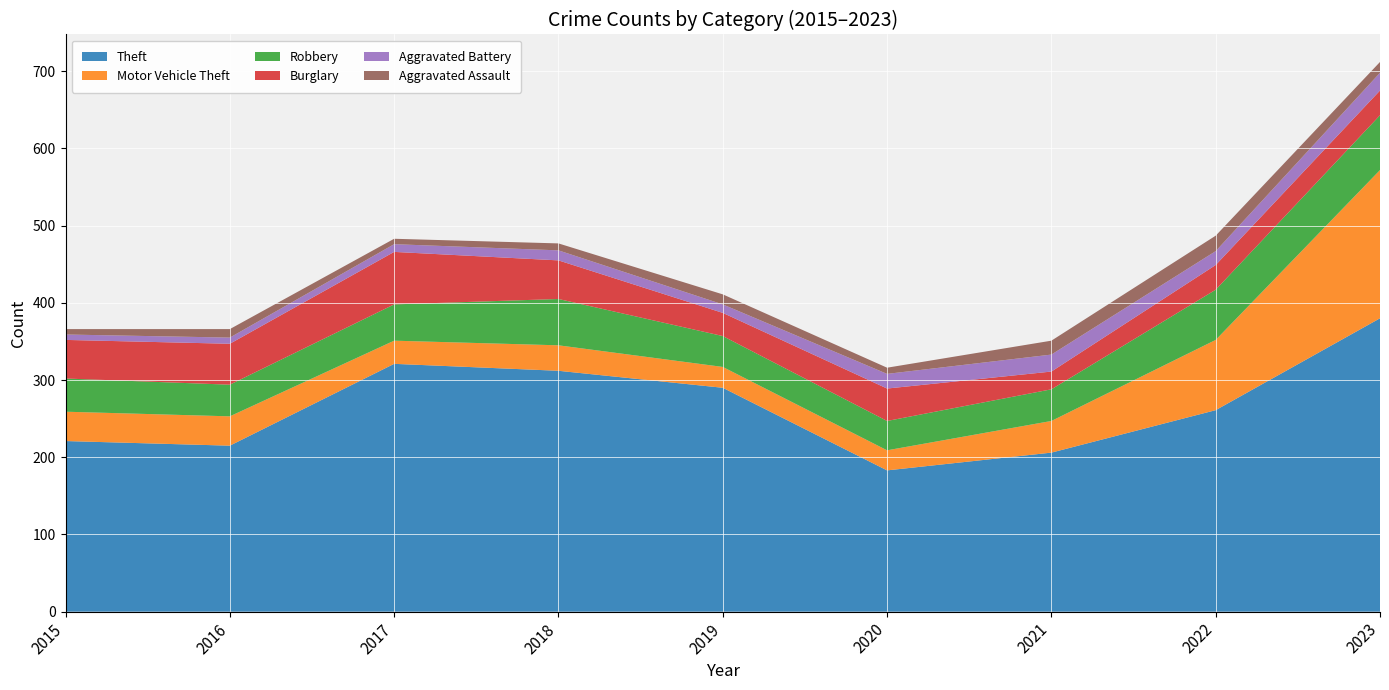

Reading left to right, transcribe all the data shown in this chart.

Theft: 221	215	321	312	290	183	206	261	380
Motor Vehicle Theft: 38	38	30	33	27	26	41	91	192
Robbery: 43	41	47	60	40	38	41	65	71
Burglary: 50	53	68	50	30	42	23	32	32
Aggravated Battery: 7	8	10	13	11	19	22	18	23
Aggravated Assault: 7	11	7	9	13	8	18	20	14